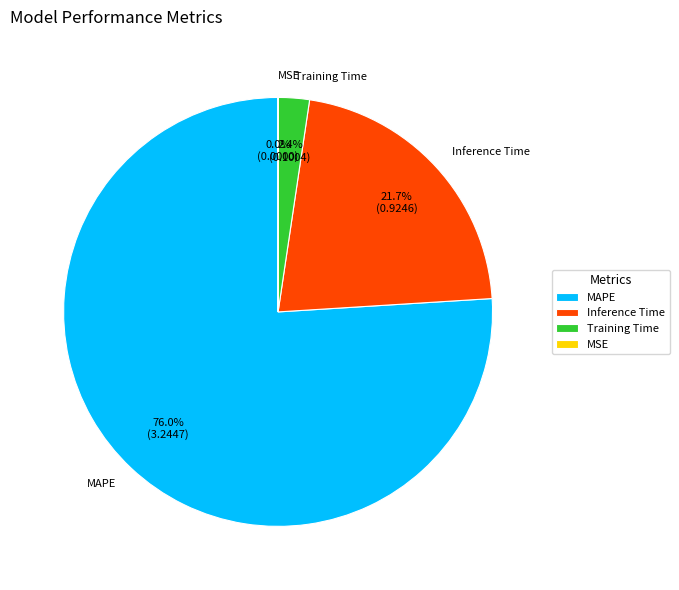

To the nearest percent, what portion does MAPE represent?

76%